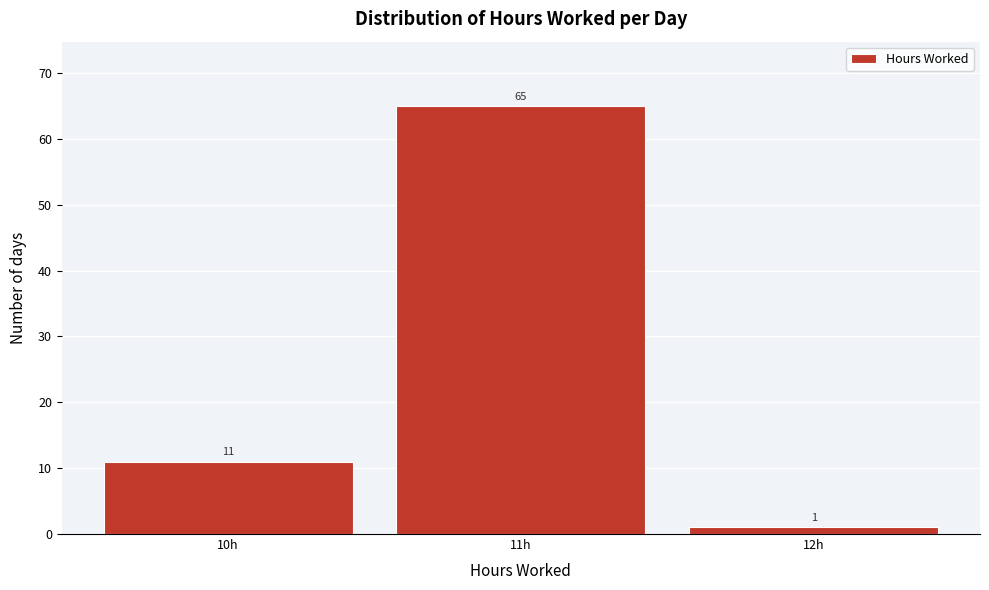

Reading left to right, extract all data points from this chart.

10h=11	11h=65	12h=1